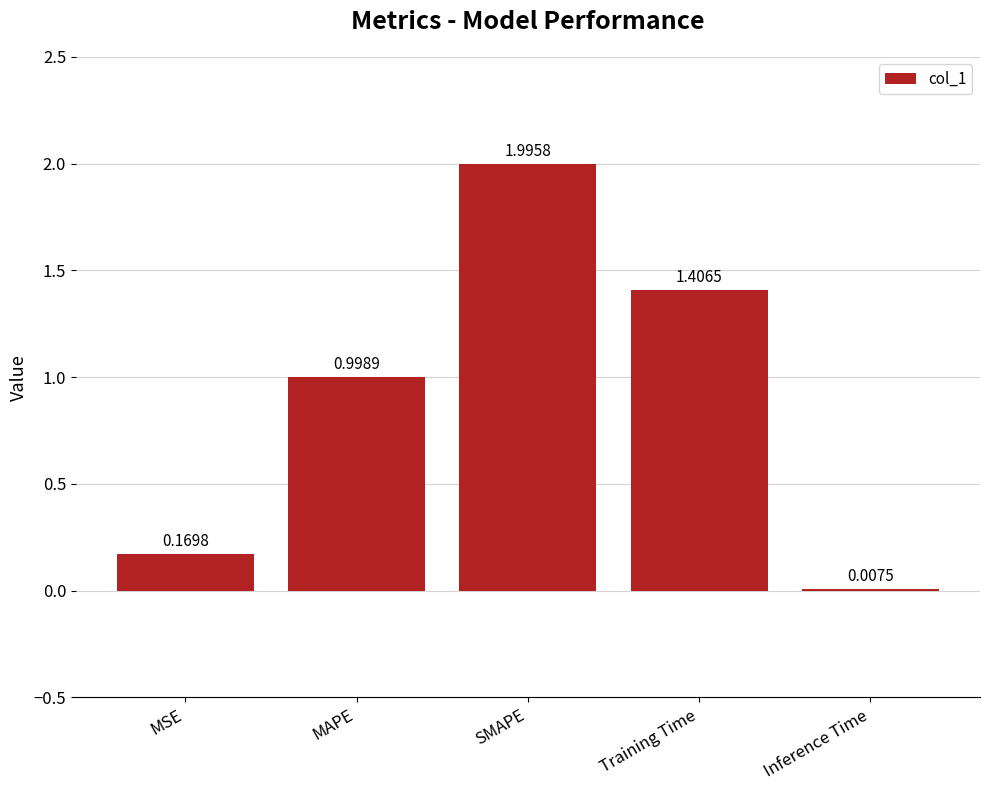

How many data points does each series have?

5